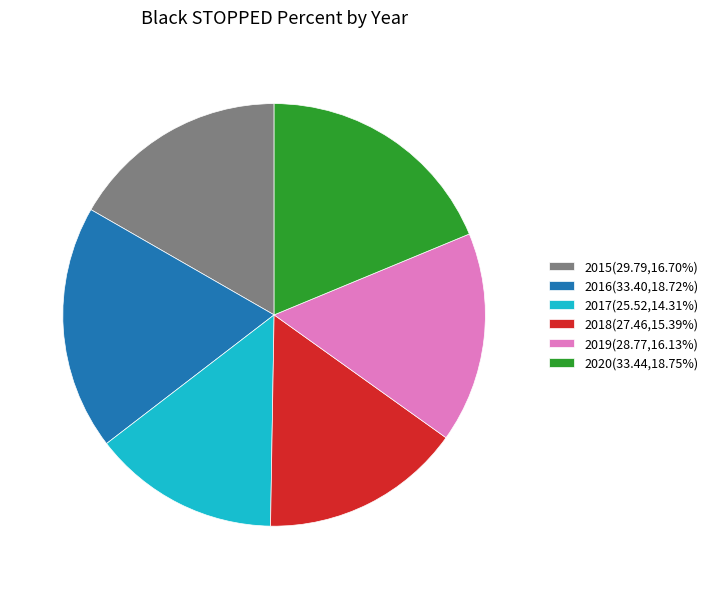

Between 2019 and 2017, which is larger?

2019